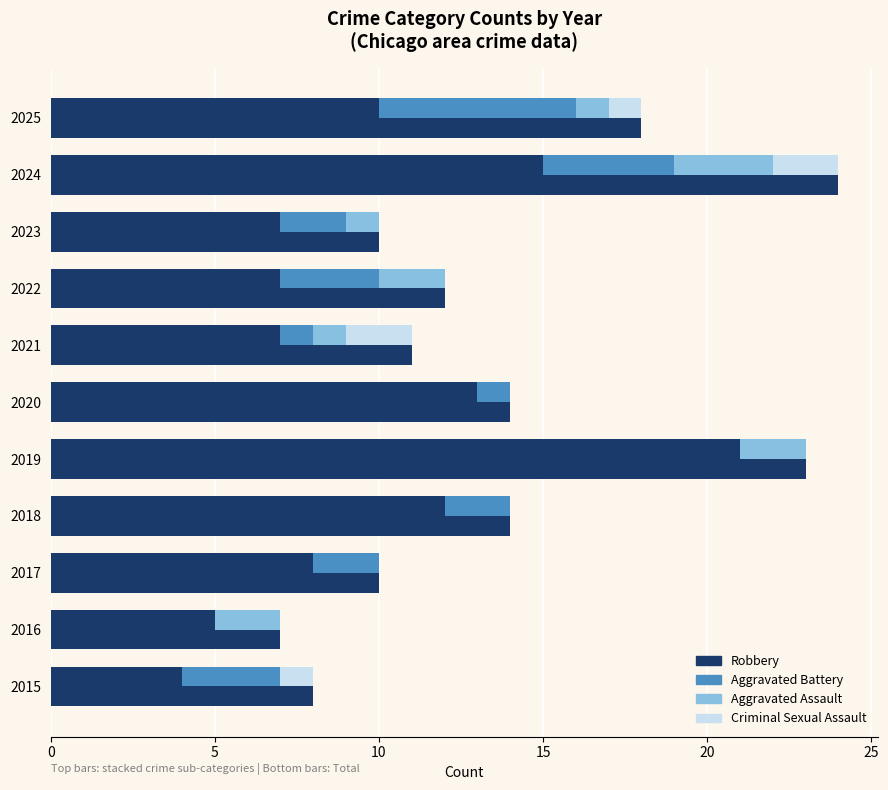

How many groups of bars are there?

11